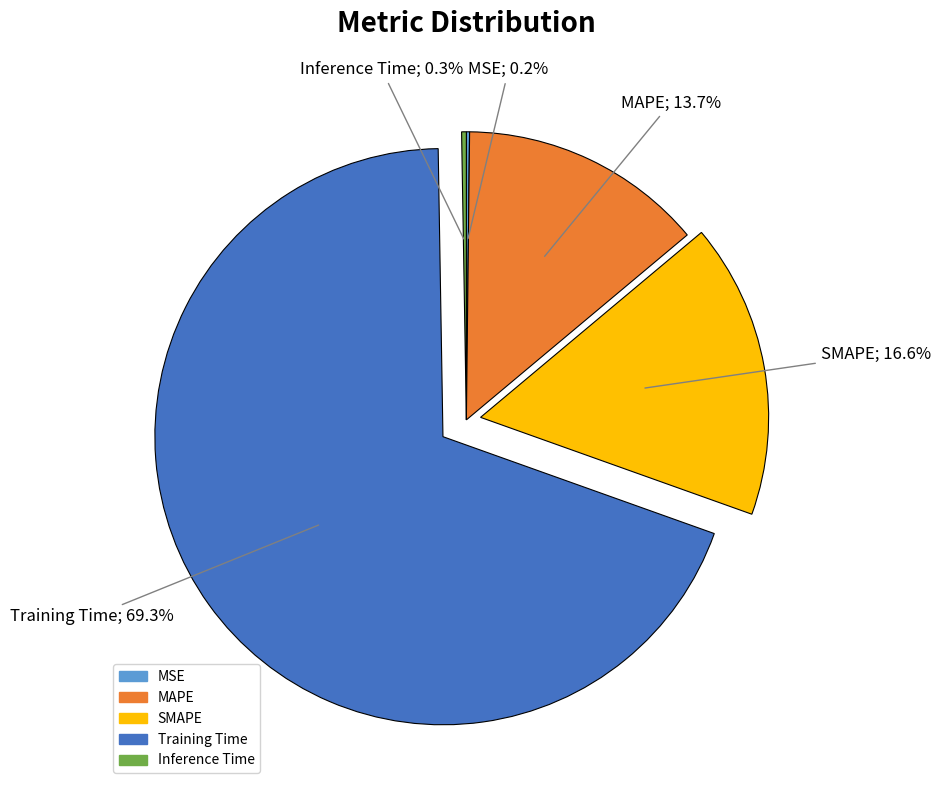

To the nearest percent, what is the average slice percentage?

20%